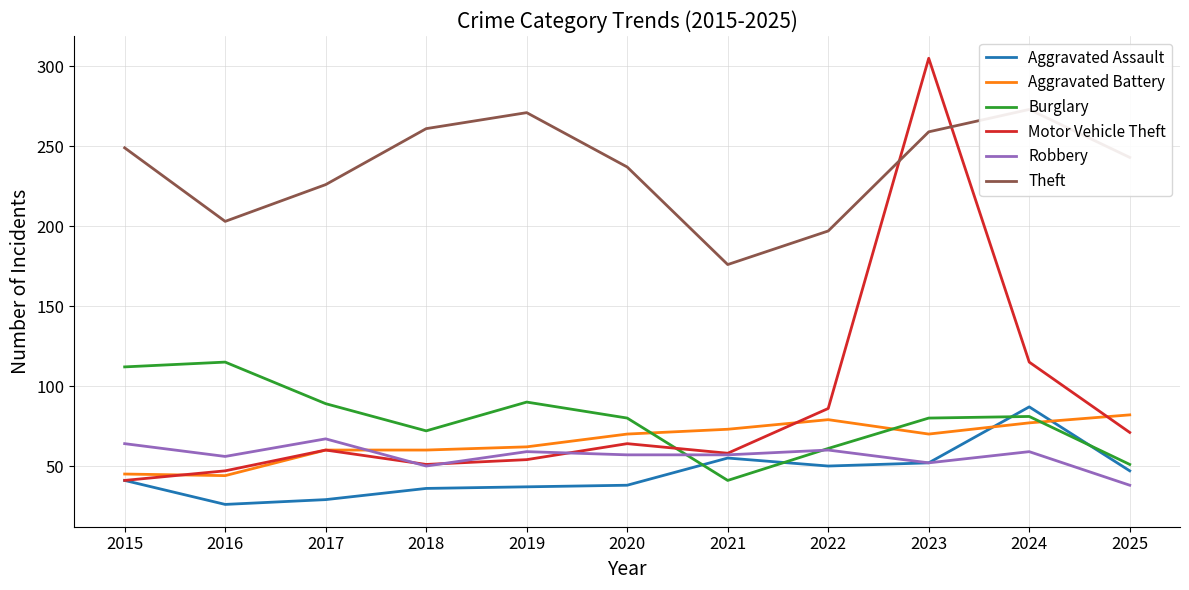

Reading left to right, list all the values displayed in this chart.

Aggravated Assault: 2015=41	2016=26	2017=29	2018=36	2019=37	2020=38	2021=55	2022=50	2023=52	2024=87	2025=47
Aggravated Battery: 2015=45	2016=44	2017=60	2018=60	2019=62	2020=70	2021=73	2022=79	2023=70	2024=77	2025=82
Burglary: 2015=112	2016=115	2017=89	2018=72	2019=90	2020=80	2021=41	2022=61	2023=80	2024=81	2025=51
Motor Vehicle Theft: 2015=41	2016=47	2017=60	2018=51	2019=54	2020=64	2021=58	2022=86	2023=305	2024=115	2025=71
Robbery: 2015=64	2016=56	2017=67	2018=50	2019=59	2020=57	2021=57	2022=60	2023=52	2024=59	2025=38
Theft: 2015=249	2016=203	2017=226	2018=261	2019=271	2020=237	2021=176	2022=197	2023=259	2024=273	2025=243